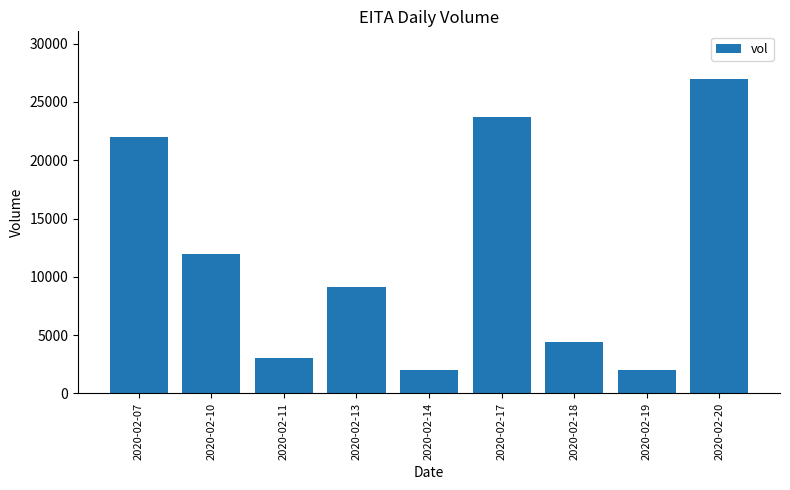

Which category has the highest value across all series?

2020-02-20